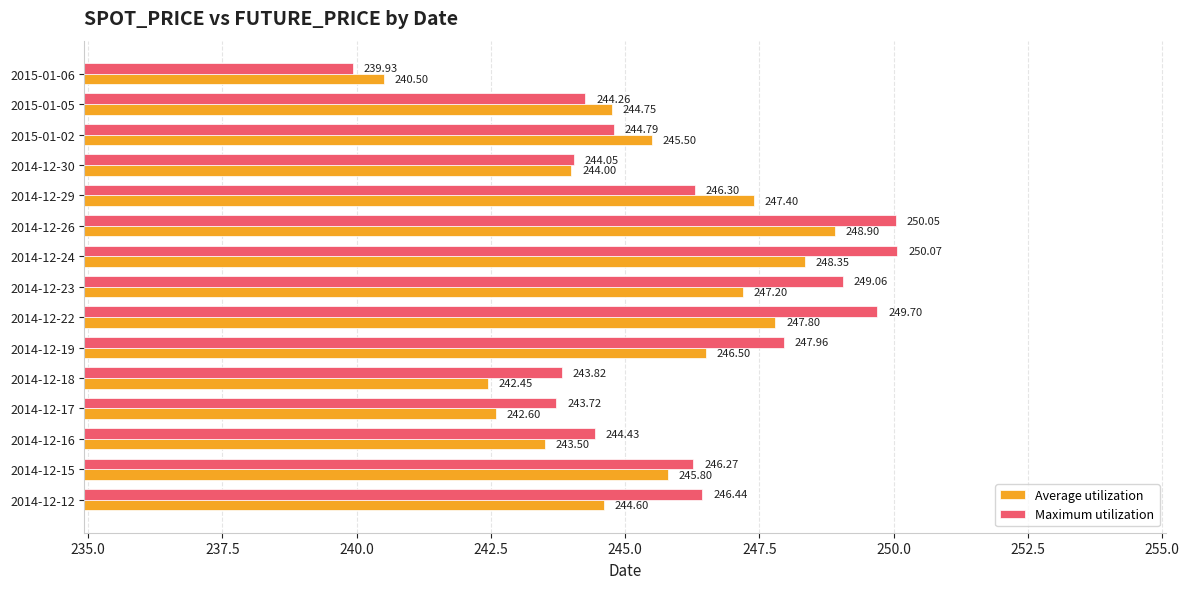

What are all the series names shown in the legend?

Average utilization, Maximum utilization